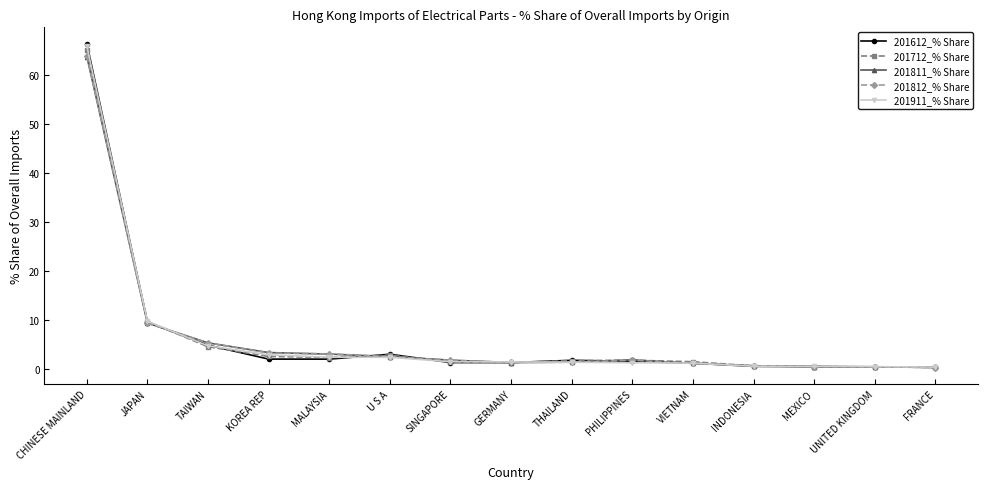

Is it true that 201812_% Share equals 84.2 at CHINESE MAINLAND?

False